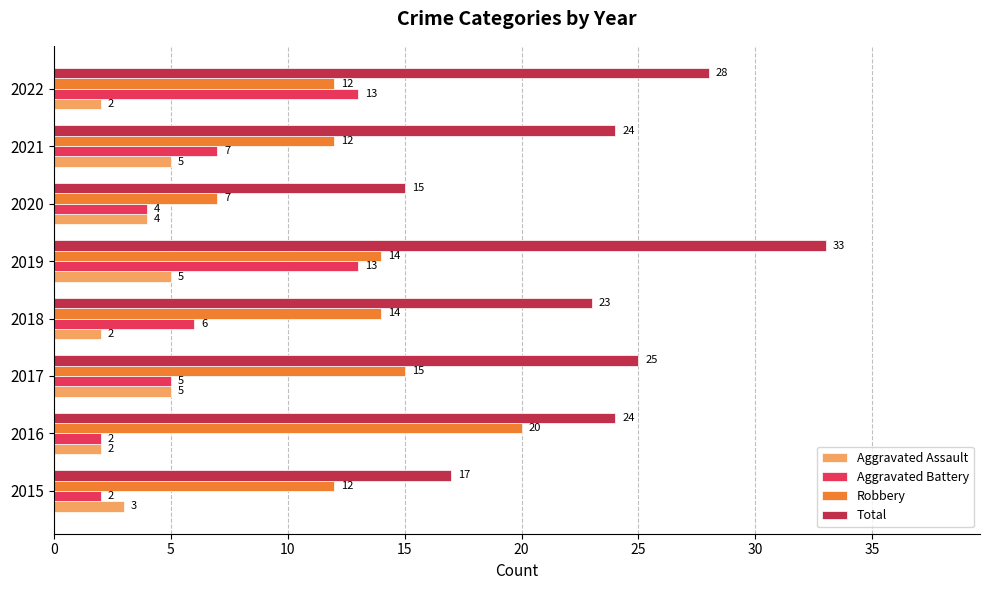

At which category is the sum across all series the highest?

2019